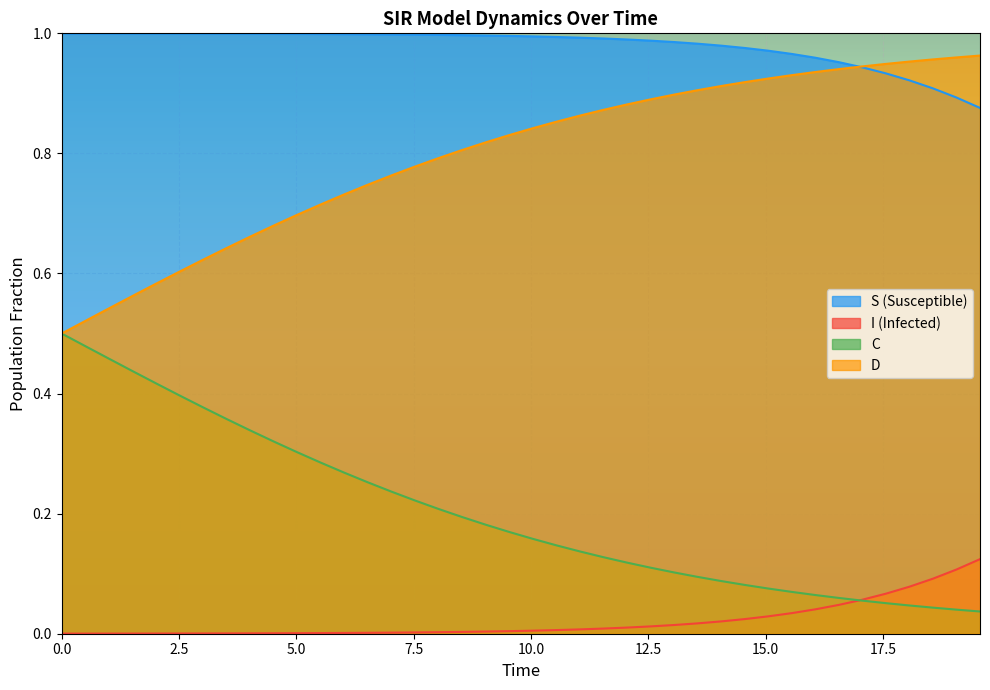

True or false: I (Infected) and S (Susceptible) cross at least once.

False